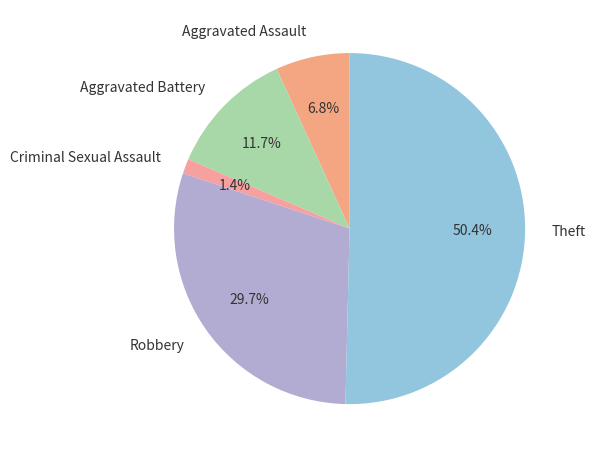

To the nearest percent, what portion does Aggravated Battery represent?

12%